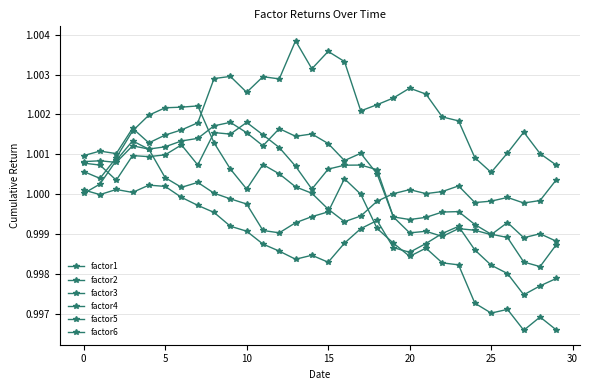

Rank the series by their maximum value, from highest to lowest.

factor4, factor2, factor6, factor5, factor1, factor3